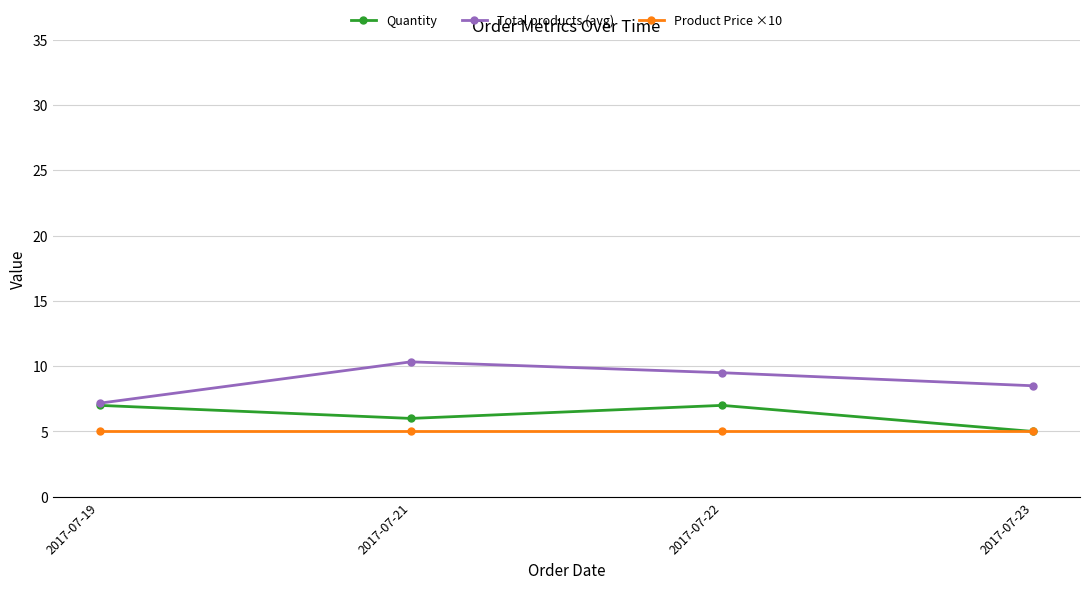

What is the value of the Product Price ×10 point at the 1st from the left?

5.0